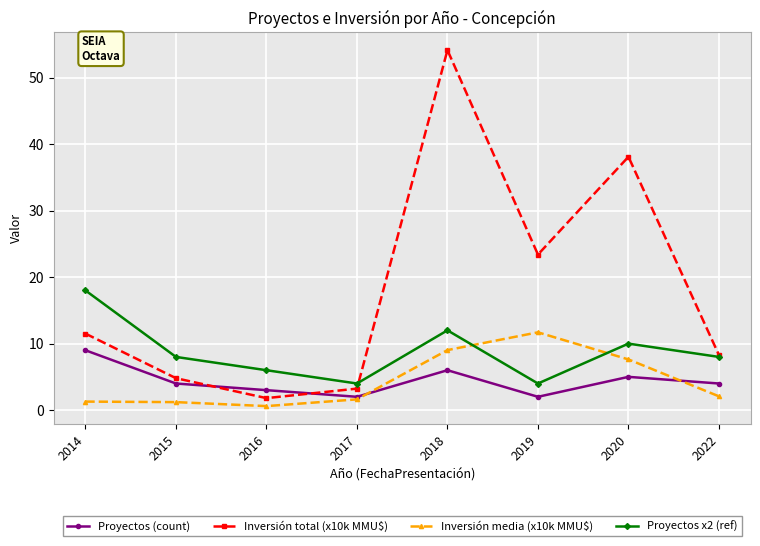

At which category is the sum across all series the highest?

2018